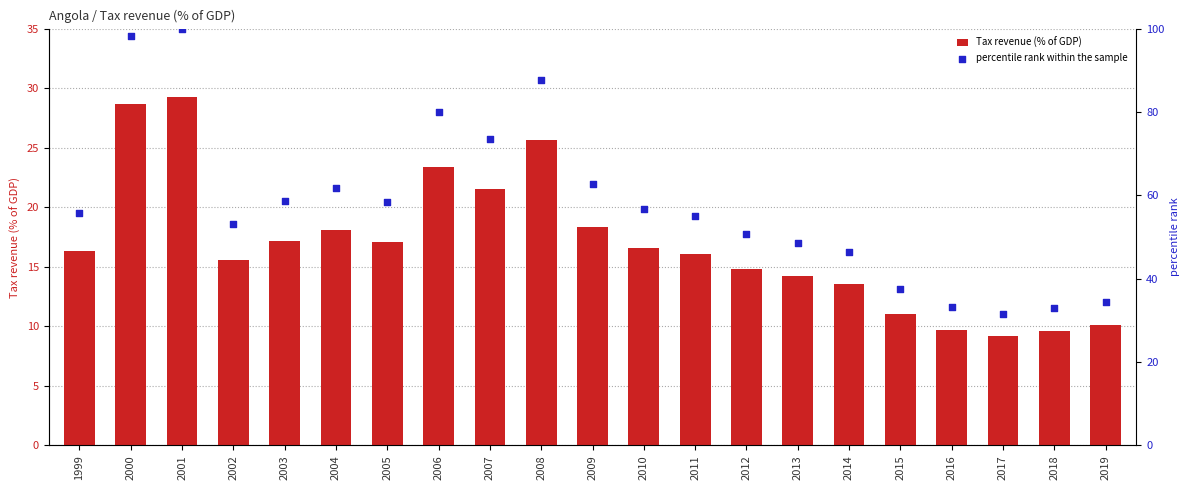

At which category is the sum across all series the highest?

2001